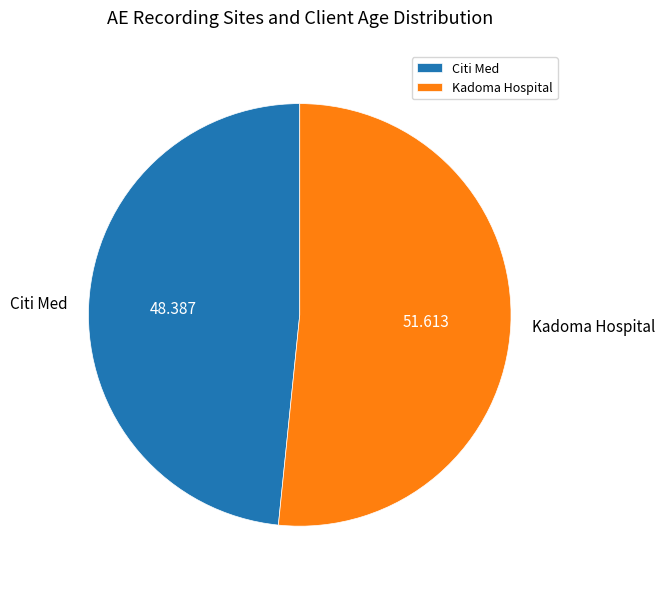

Does Citi Med represent more than half of the total?

No